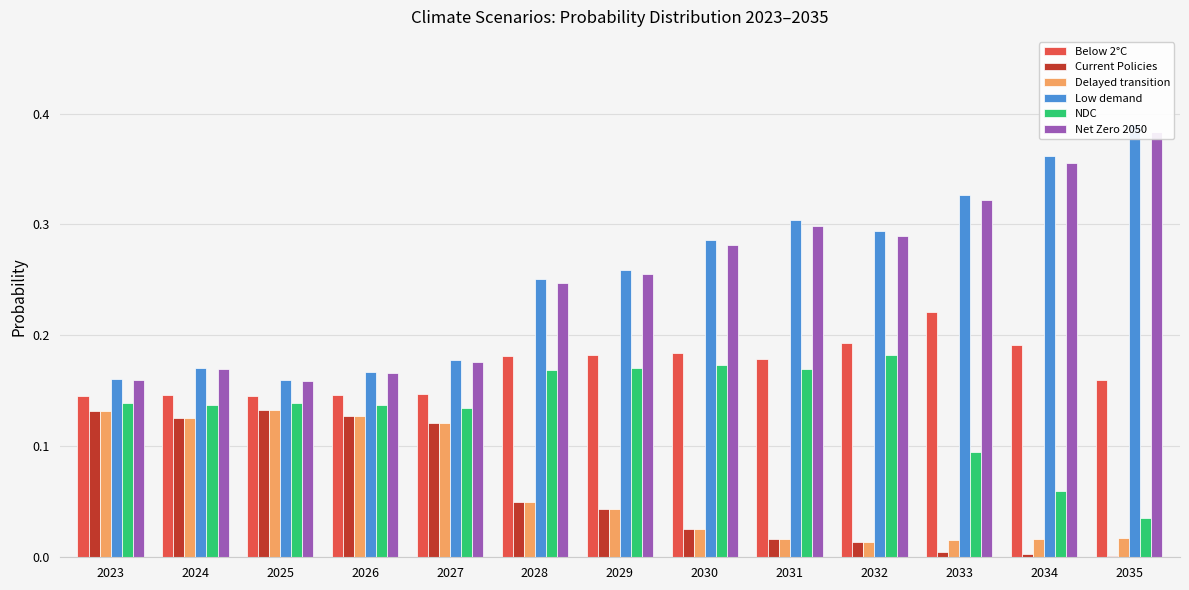

What is the total value across all series at 2033?

1.0